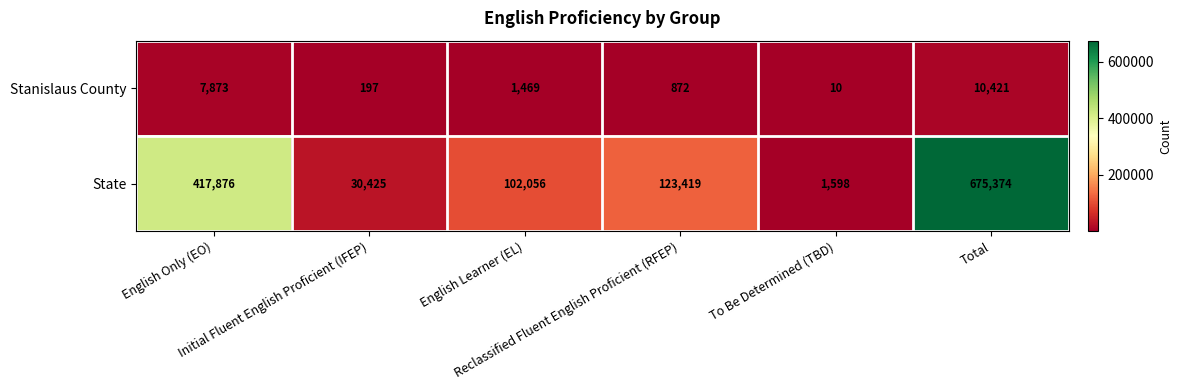

What is the minimum value for State?

1598